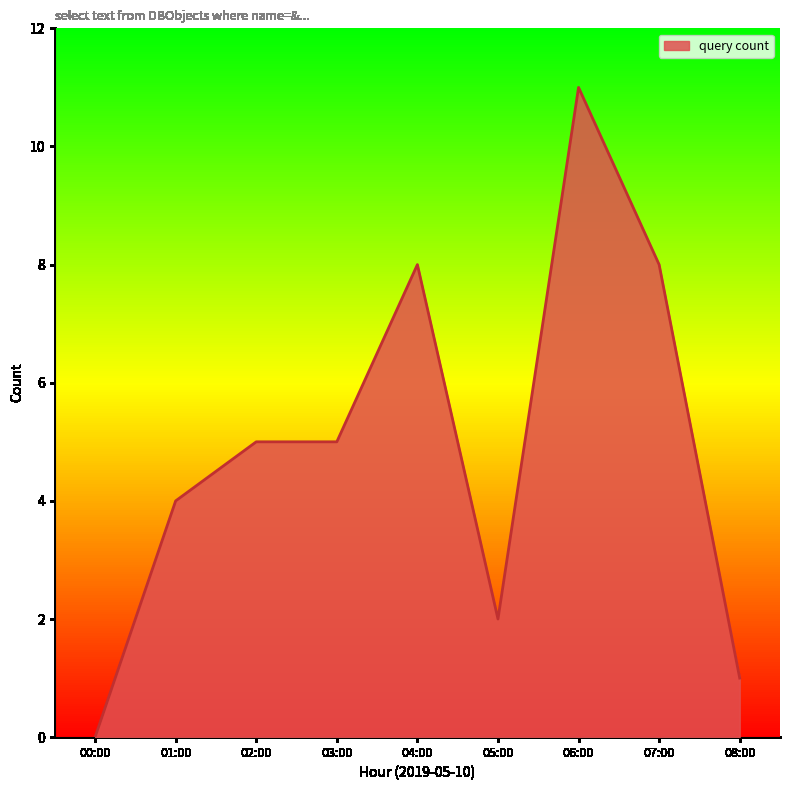

Reading right to left, what are all the values shown in this chart?

08:00=1	07:00=8	06:00=11	05:00=2	04:00=8	03:00=5	02:00=5	01:00=4	00:00=0